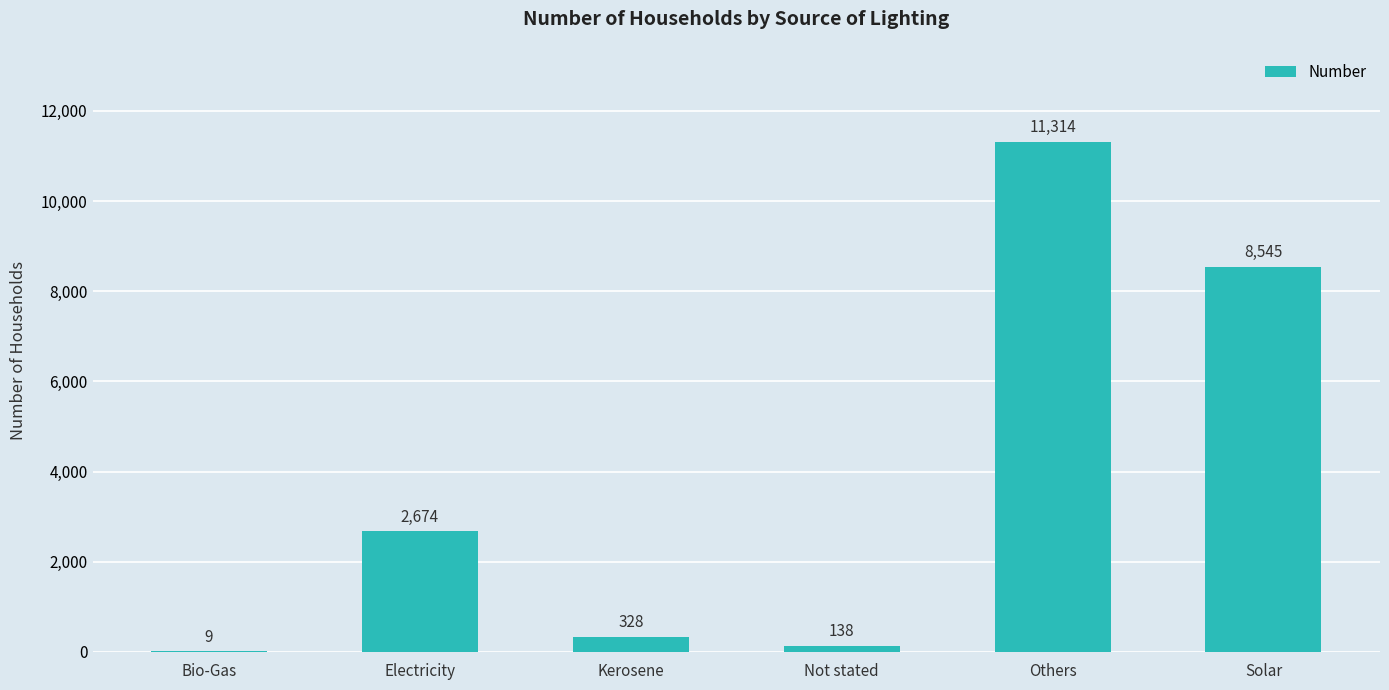

Are the bars horizontal?

No